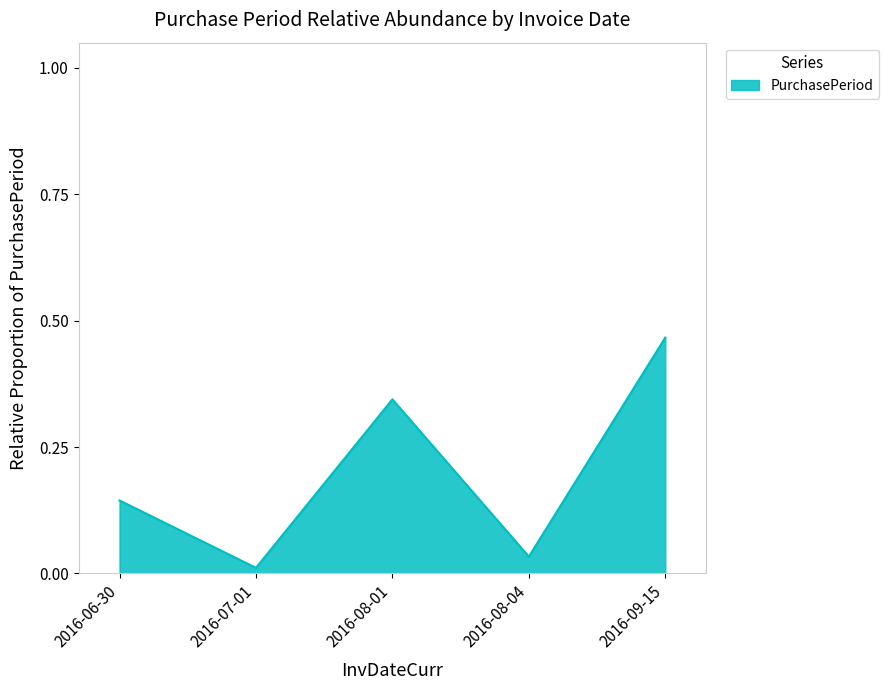

What is the sum of the values at 2016-08-01 and 2016-07-01?

0.4